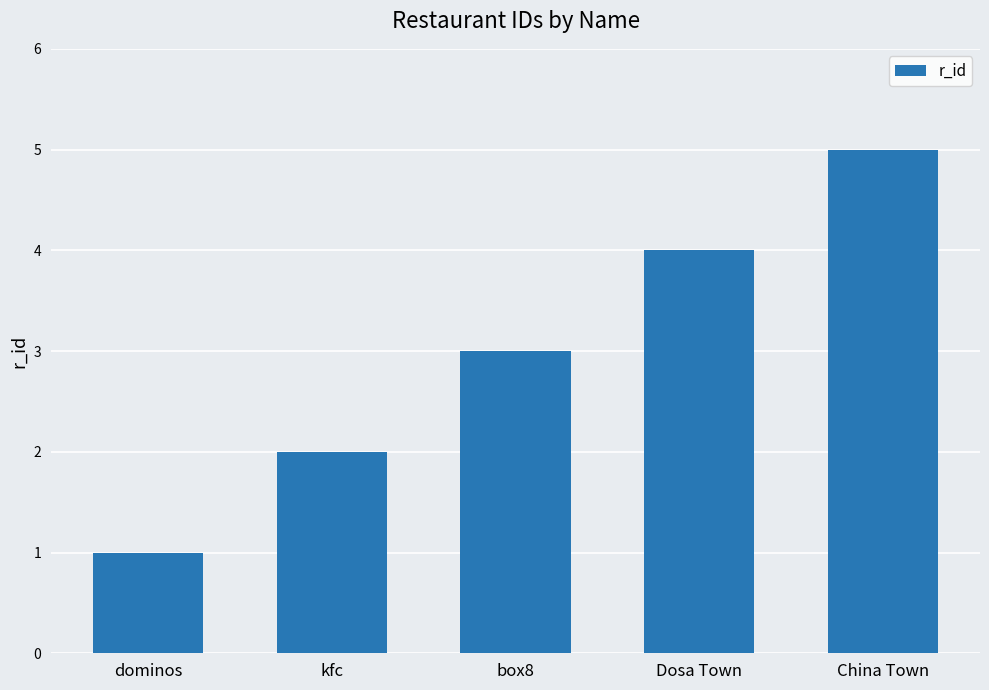

The chart shows a value of 5 at box8. True or false?

False